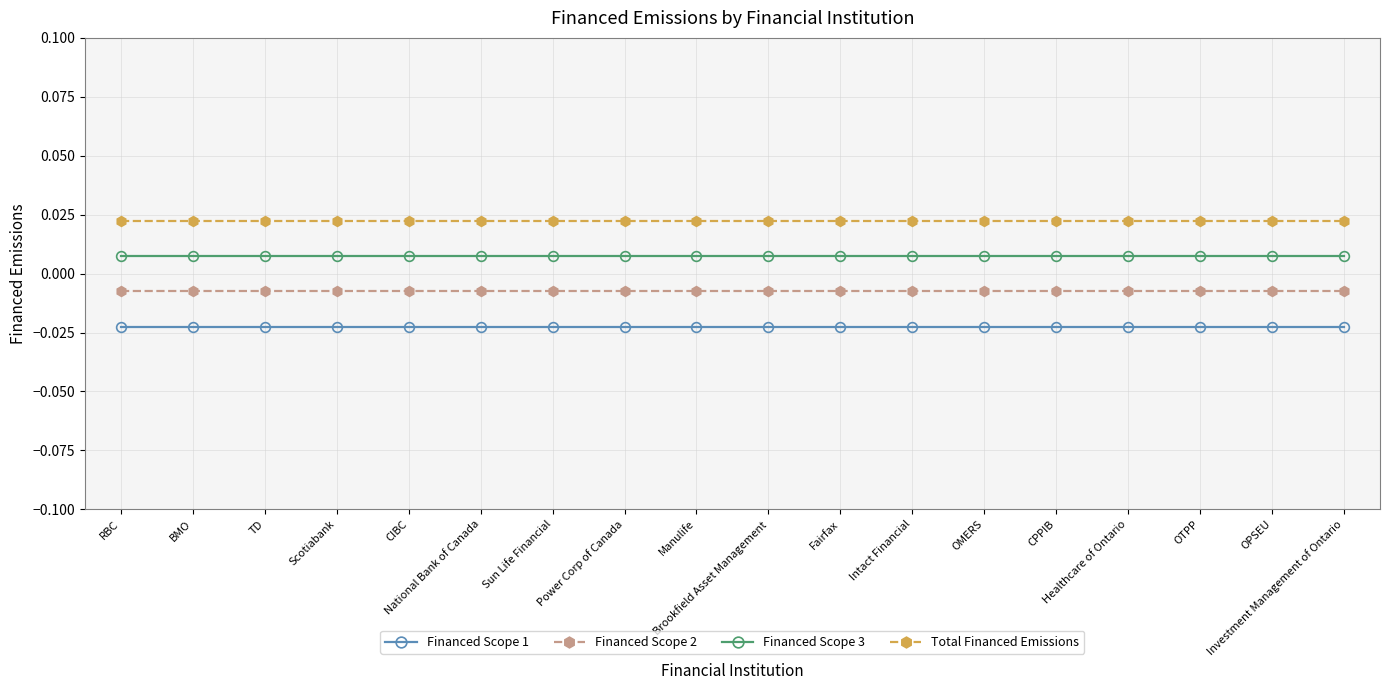

True or false: Financed Scope 1 and Financed Scope 2 intersect in this chart.

False